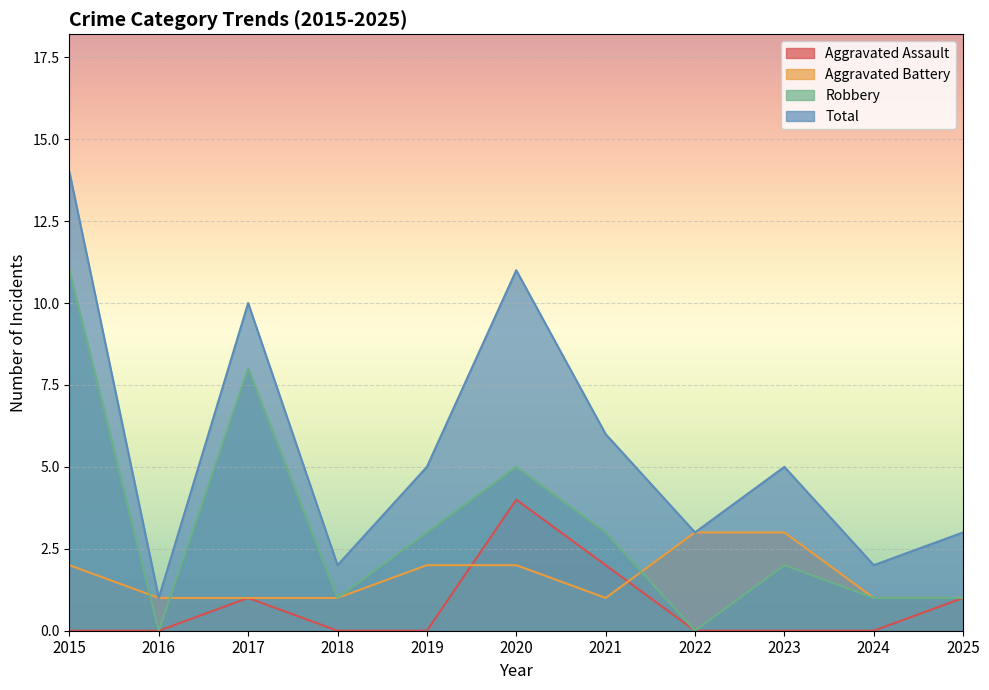

What is the value of the Total point at the 7th from the left?

6